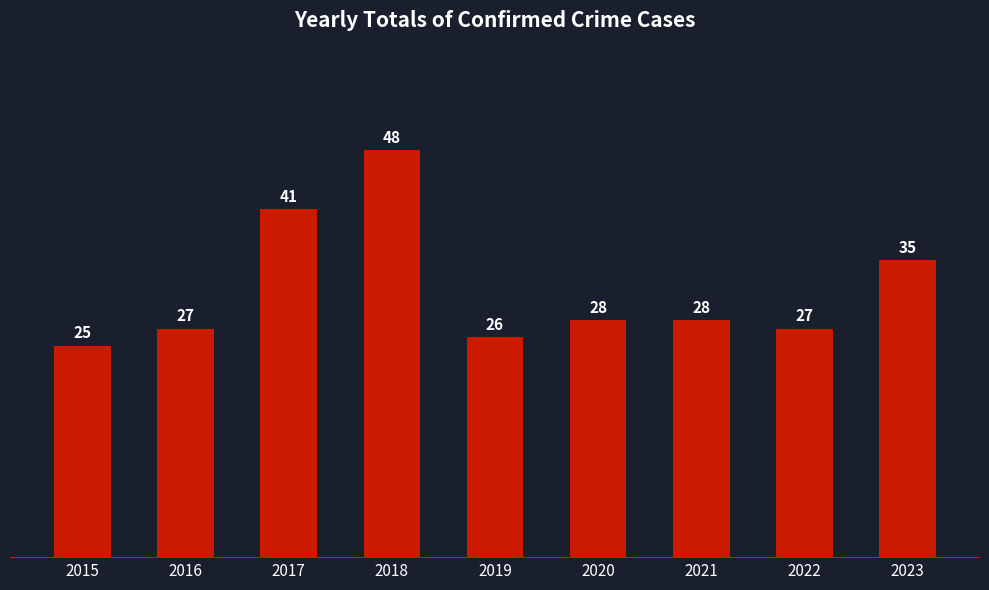

The chart shows a value of 35 at 2023. True or false?

True